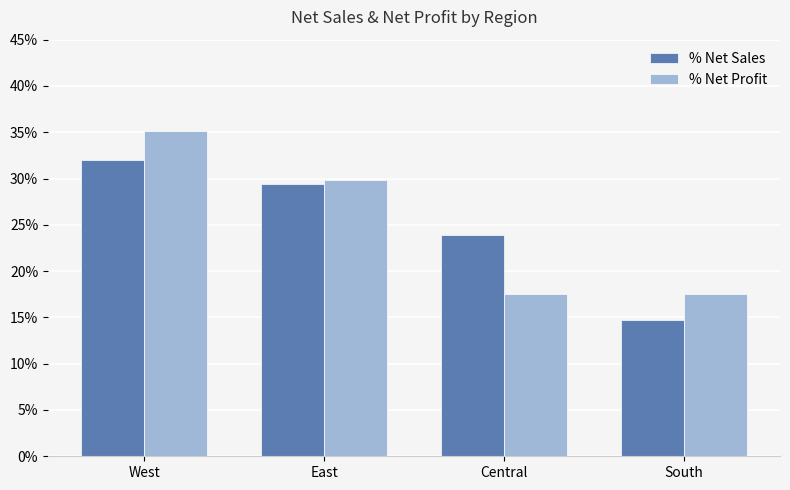

Reading left to right, transcribe all the data shown in this chart.

% Net Sales: 0.3	0.3	0.2	0.1
% Net Profit: 0.4	0.3	0.2	0.2